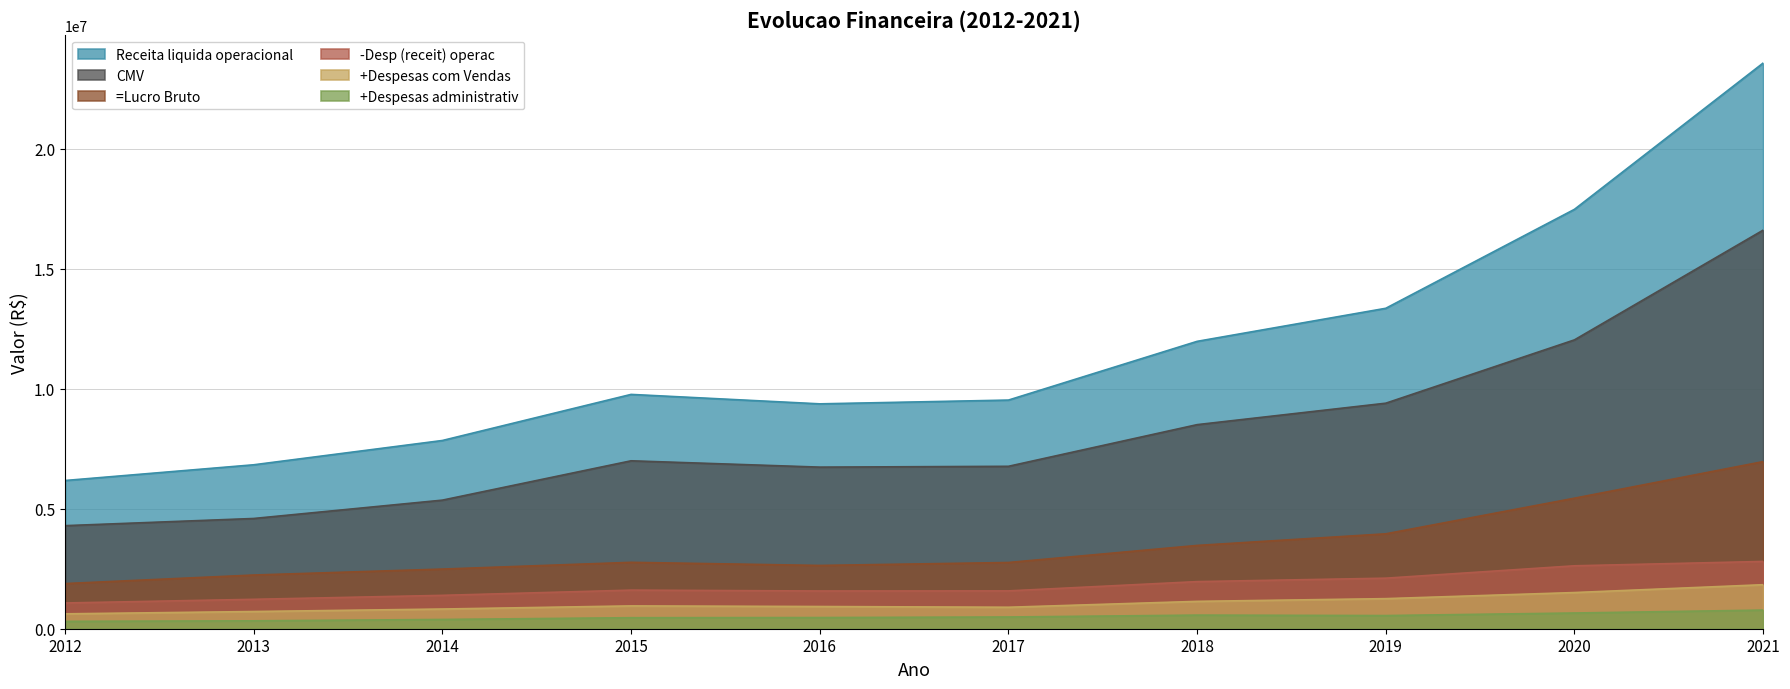

True or false: CMV has a value of 2629166 at 2014.

False